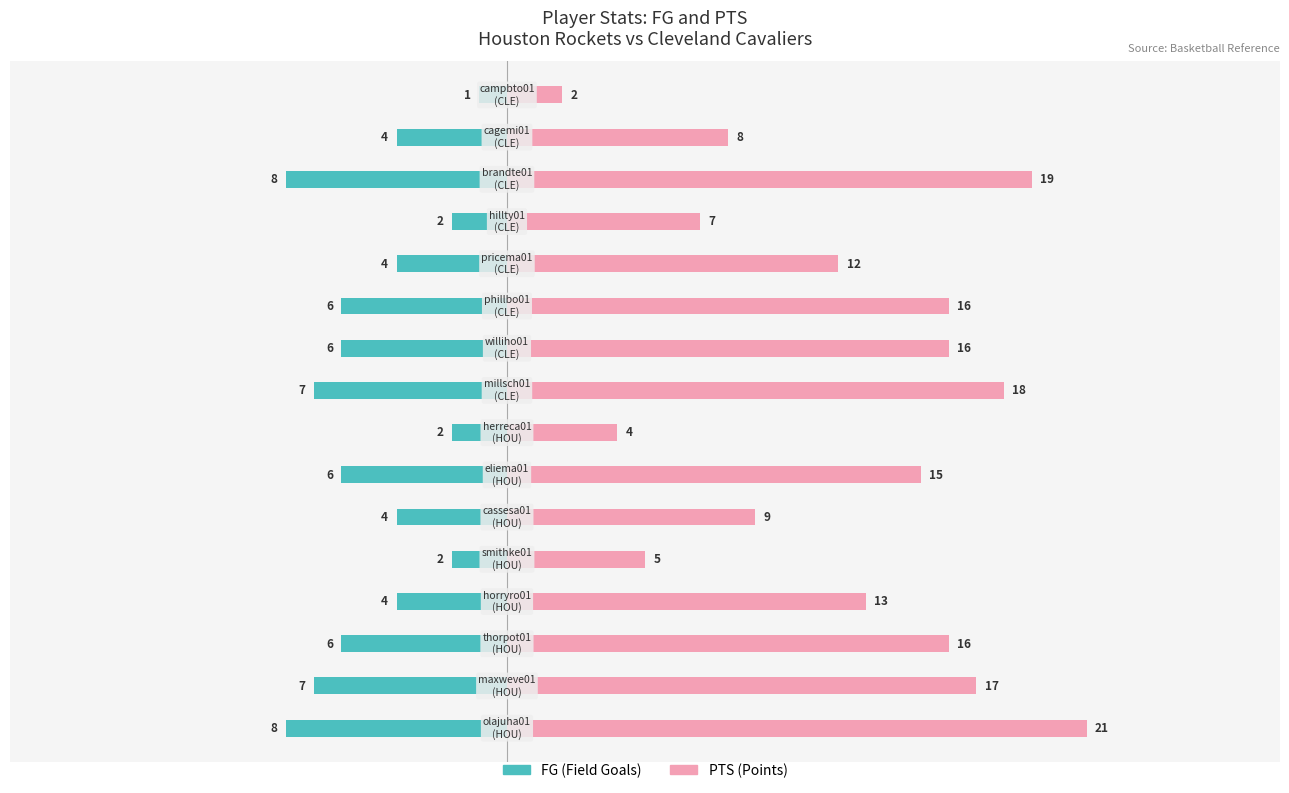

Reading right to left, what are all the values shown in this chart?

FG: -1	-4	-8	-2	-4	-6	-6	-7	-2	-6	-4	-2	-4	-6	-7	-8
PTS: 2	8	19	7	12	16	16	18	4	15	9	5	13	16	17	21